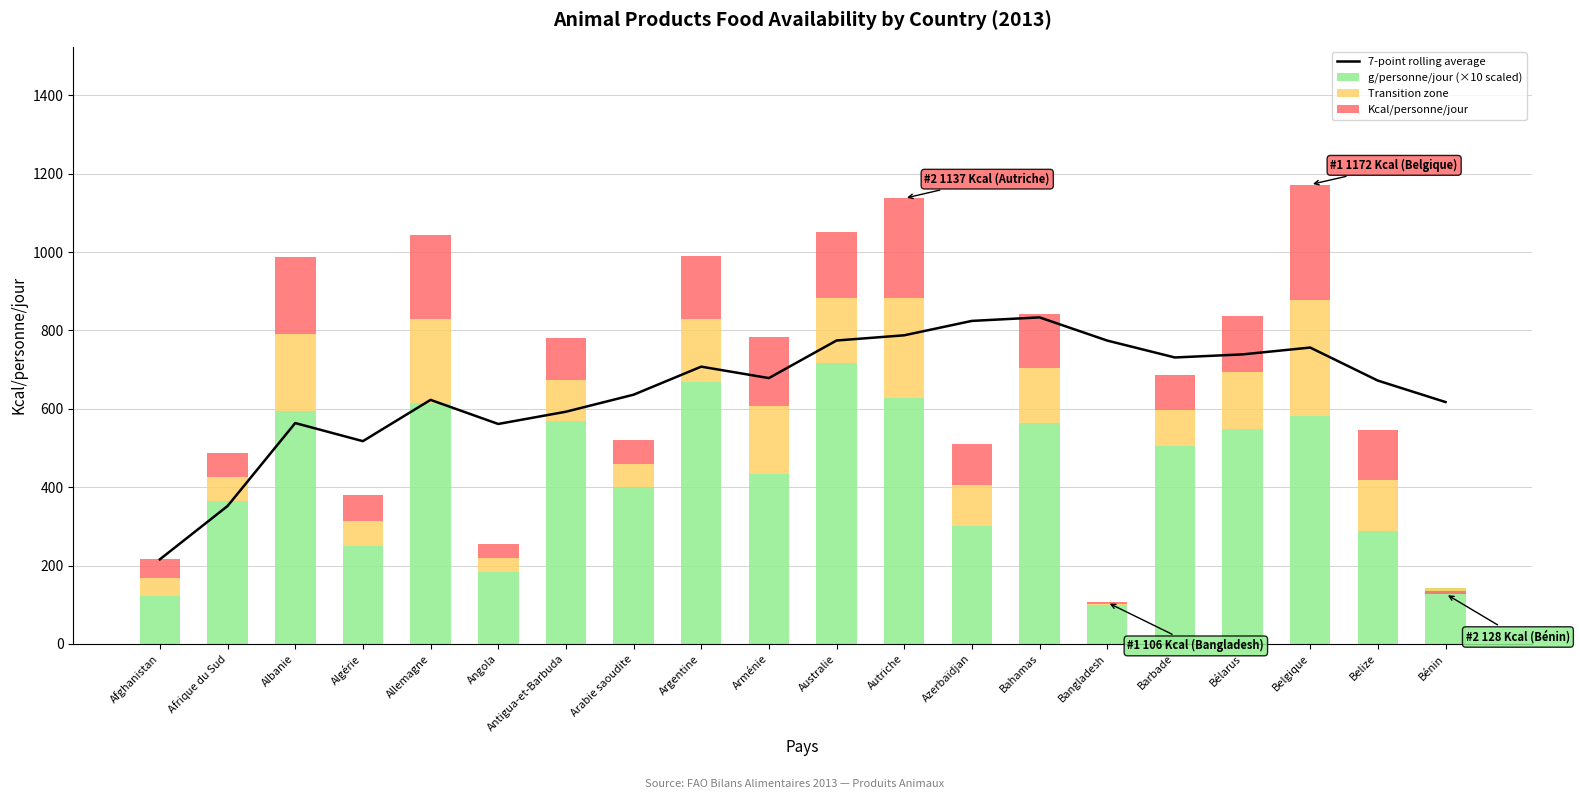

Is it true that Kcal/personne/jour equals 326.0 at Allemagne?

False